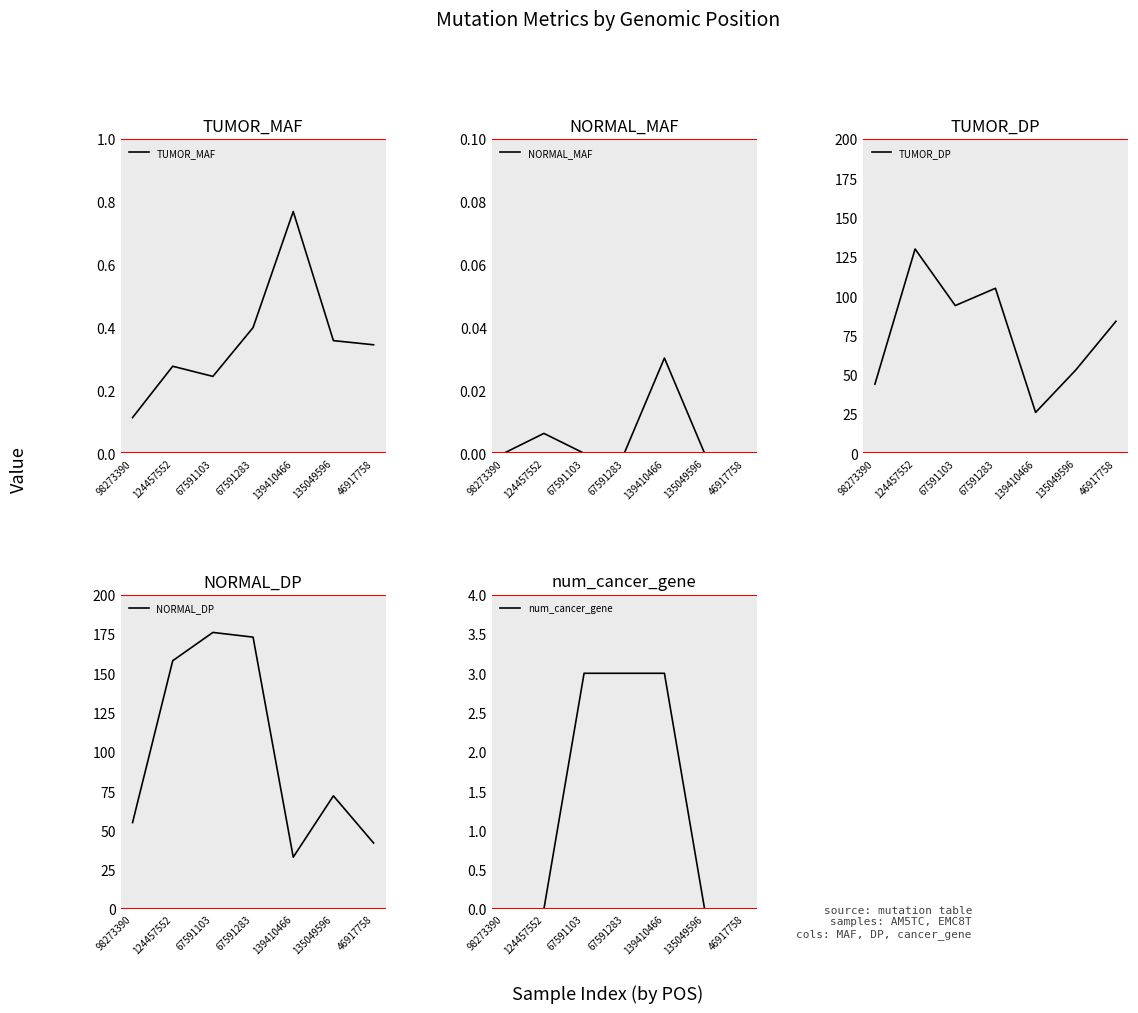

Reading left to right, list all the values displayed in this chart.

TUMOR_MAF: 0.1	0.3	0.2	0.4	0.8	0.4	0.3
NORMAL_MAF: 0.0	0.0	0.0	0.0	0.0	0.0	0.0
TUMOR_DP: 44.0	130.0	94.0	105.0	26.0	53.0	84.0
NORMAL_DP: 55.0	158.0	176.0	173.0	33.0	72.0	42.0
num_cancer_gene: 0.0	0.0	3.0	3.0	3.0	0.0	0.0